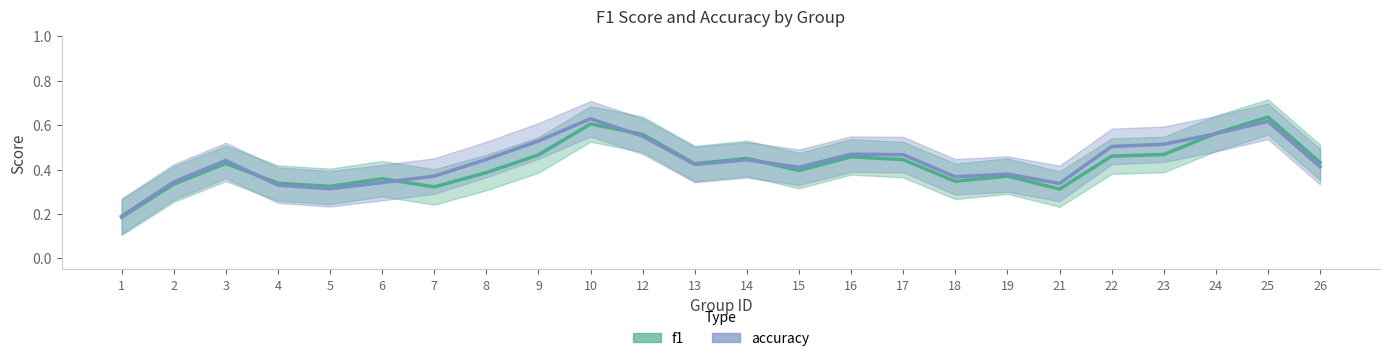

Count the accuracy values in the range 0 to 1.

24